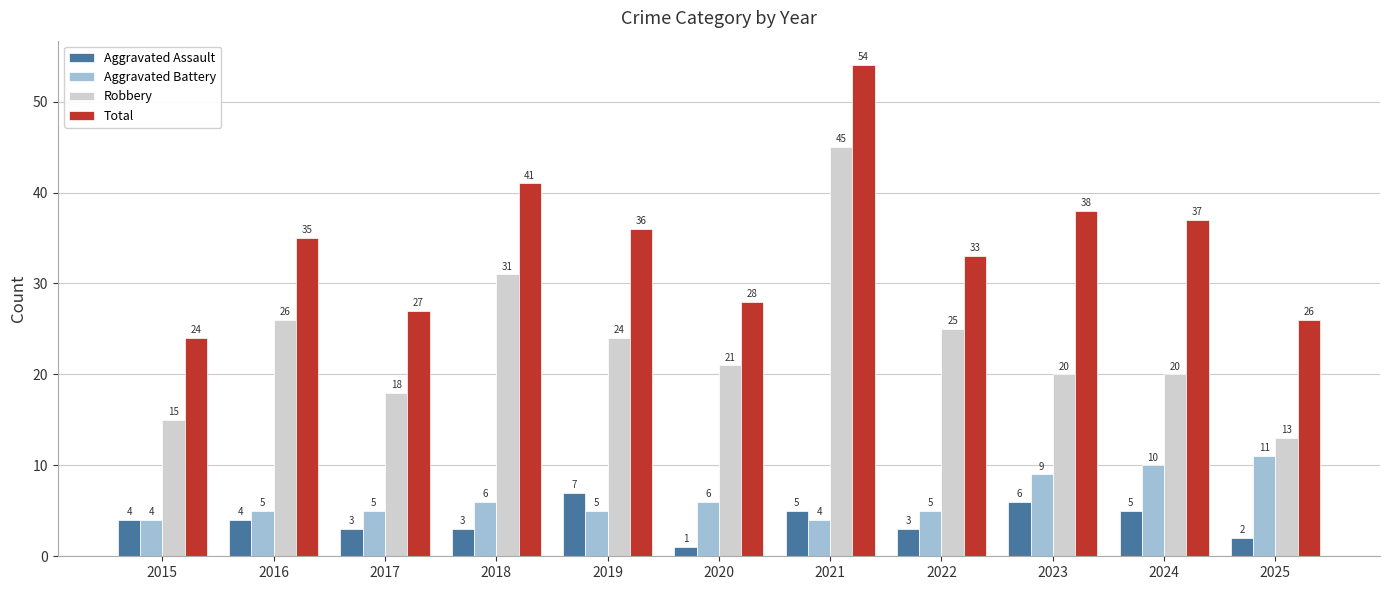

Which series changed the most between 2020 and 2023?

Total